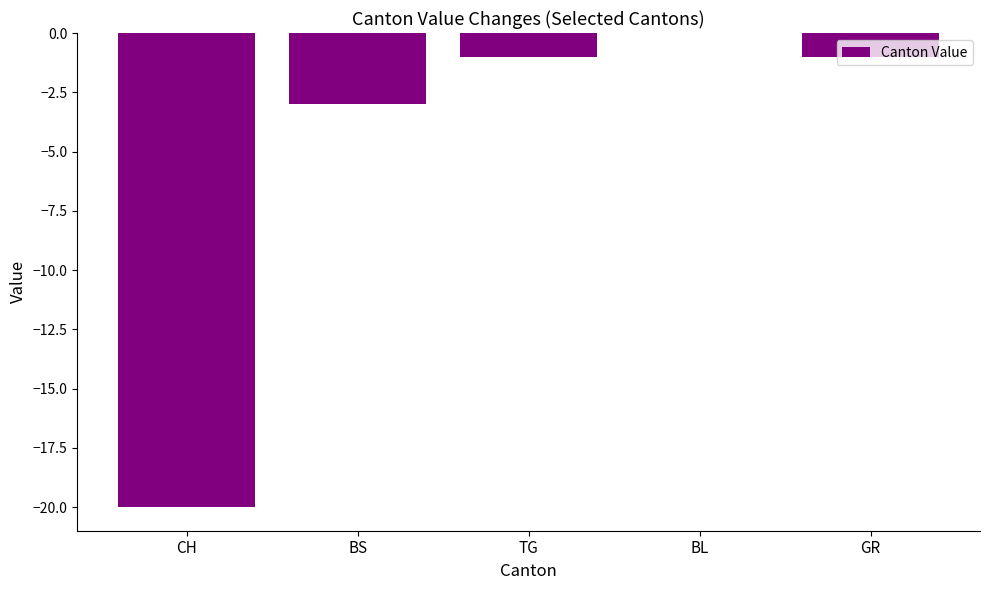

Read the value at GR.

-1